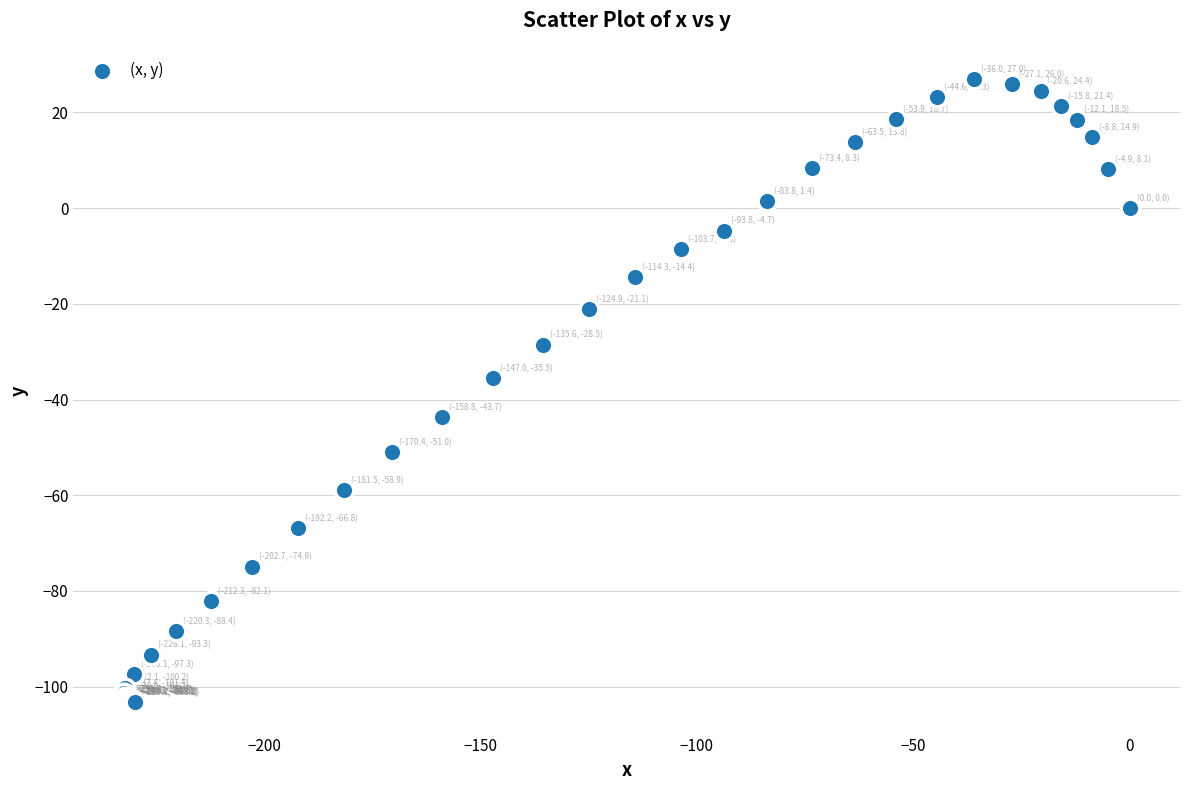

What Y value in the scatter plot is closest to -38?

-35.5